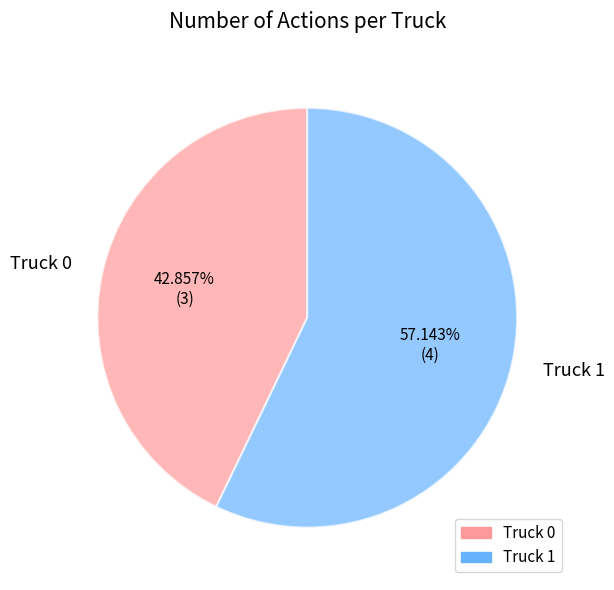

How many segments does this pie chart have?

2